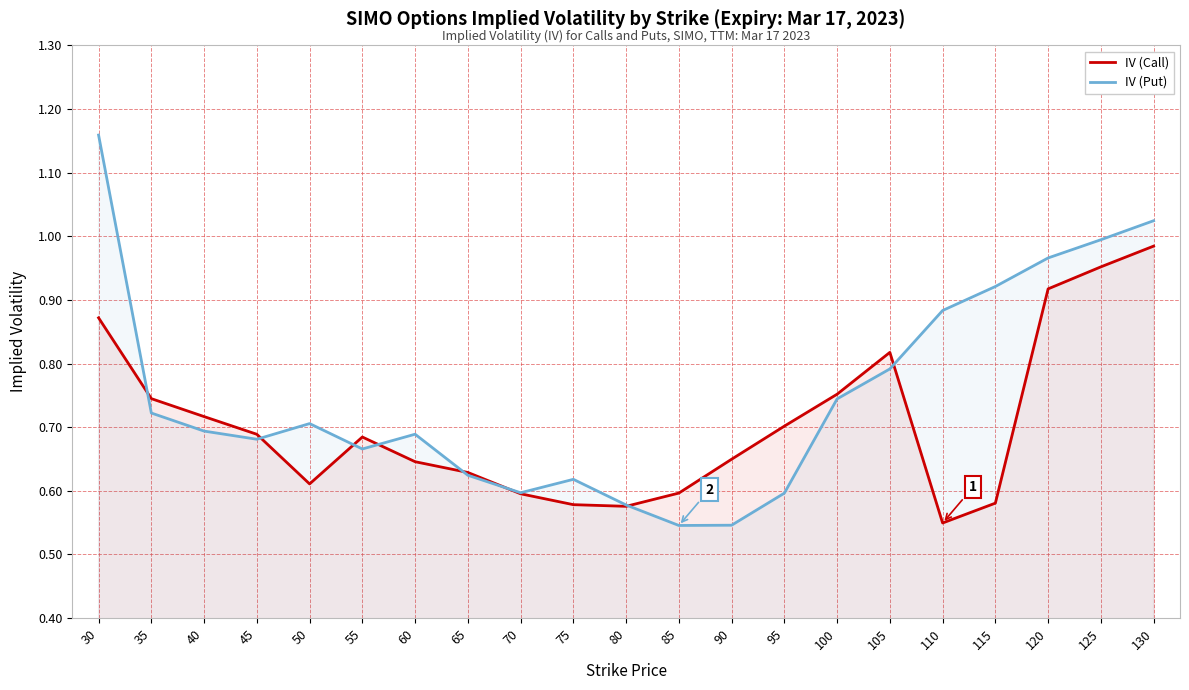

Reading right to left, what are all the values shown in this chart?

IV (Call): 130=1.0	125=1.0	120=0.9	115=0.6	110=0.5	105=0.8	100=0.8	95=0.7	90=0.6	85=0.6	80=0.6	75=0.6	70=0.6	65=0.6	60=0.6	55=0.7	50=0.6	45=0.7	40=0.7	35=0.7	30=0.9
IV (Put): 130=1.0	125=1.0	120=1.0	115=0.9	110=0.9	105=0.8	100=0.7	95=0.6	90=0.5	85=0.5	80=0.6	75=0.6	70=0.6	65=0.6	60=0.7	55=0.7	50=0.7	45=0.7	40=0.7	35=0.7	30=1.2